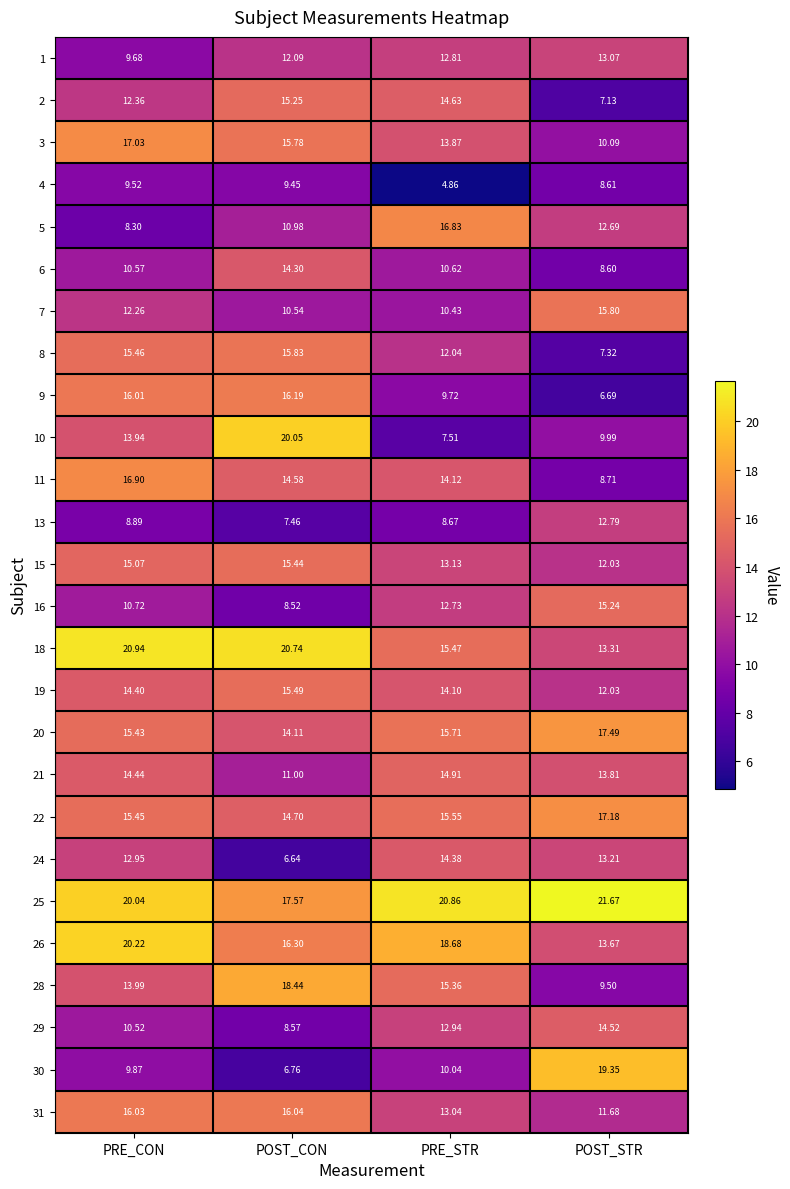

Is the value of 10 at POST_STR greater than the value of 20 at POST_STR?

No